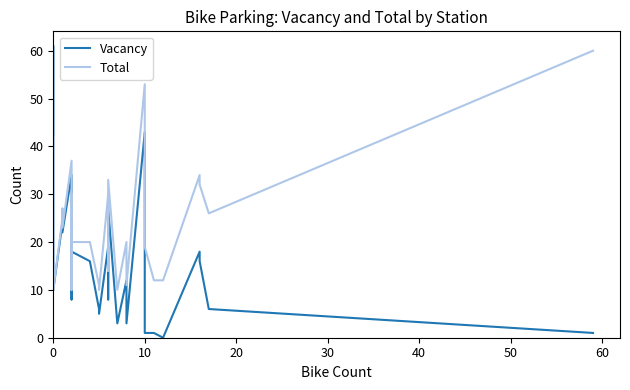

Read the Vacancy value at 0, to the nearest 5.

10